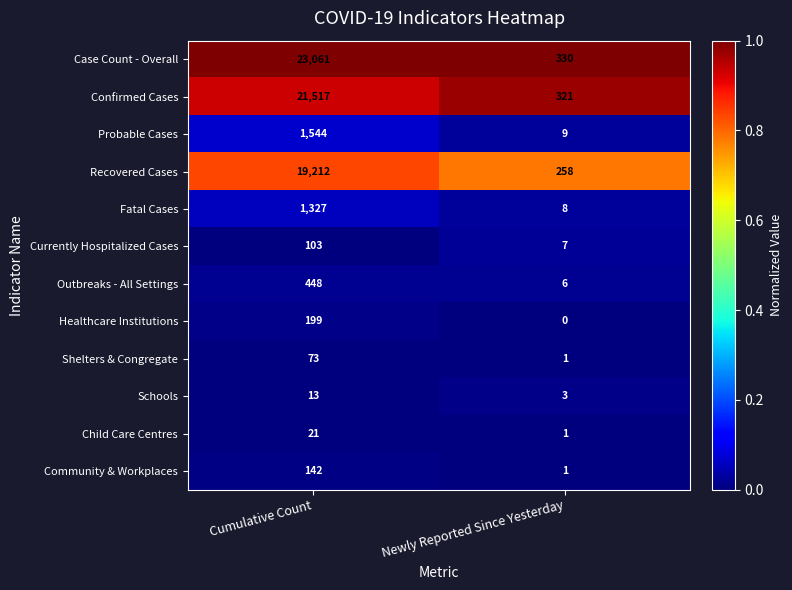

Rank the categories by Shelters & Congregate value from lowest to highest.

Newly Reported Since Yesterday, Cumulative Count